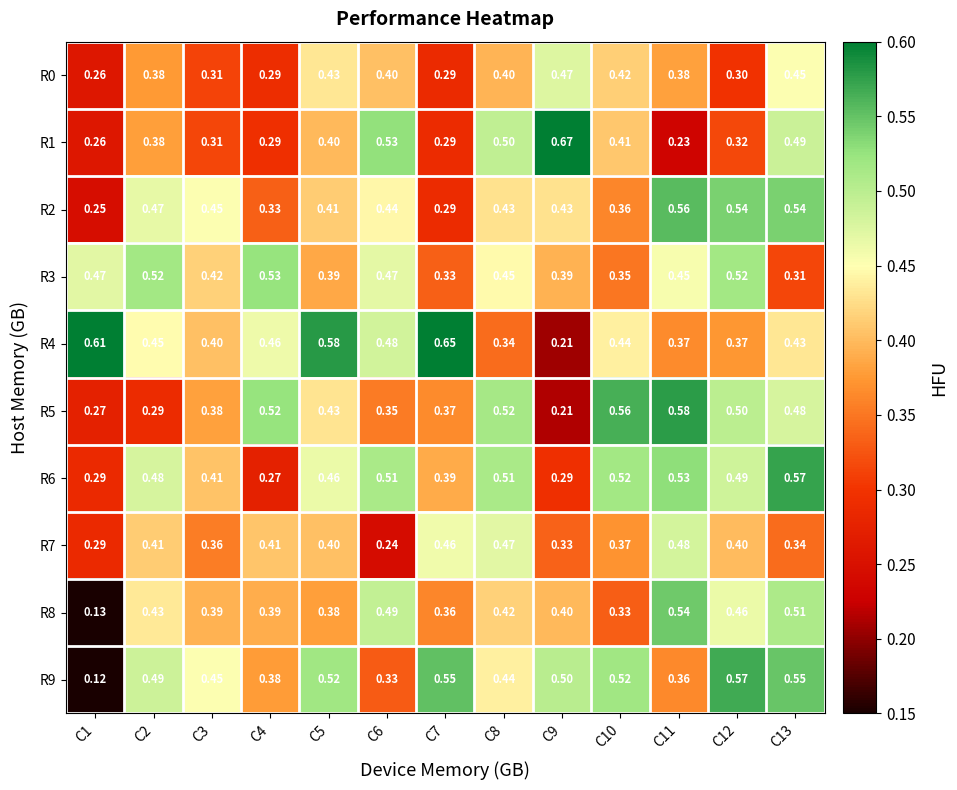

Which series has the widest spread of values?

R9